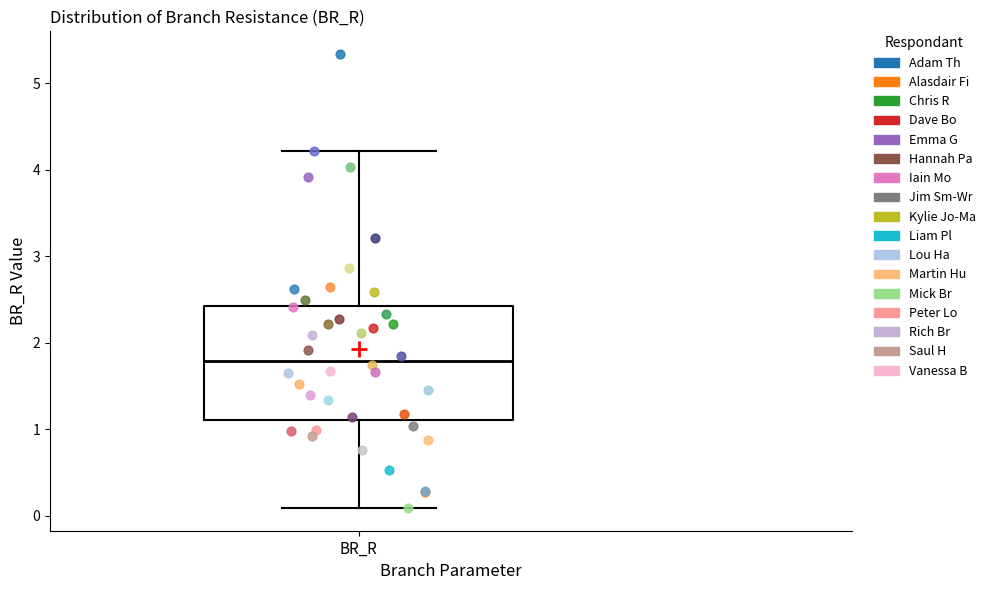

Where is the lower edge of the box for BR_R on the y-axis? The values are not printed on the chart, so give them approximately, as read against the axis.

1.1